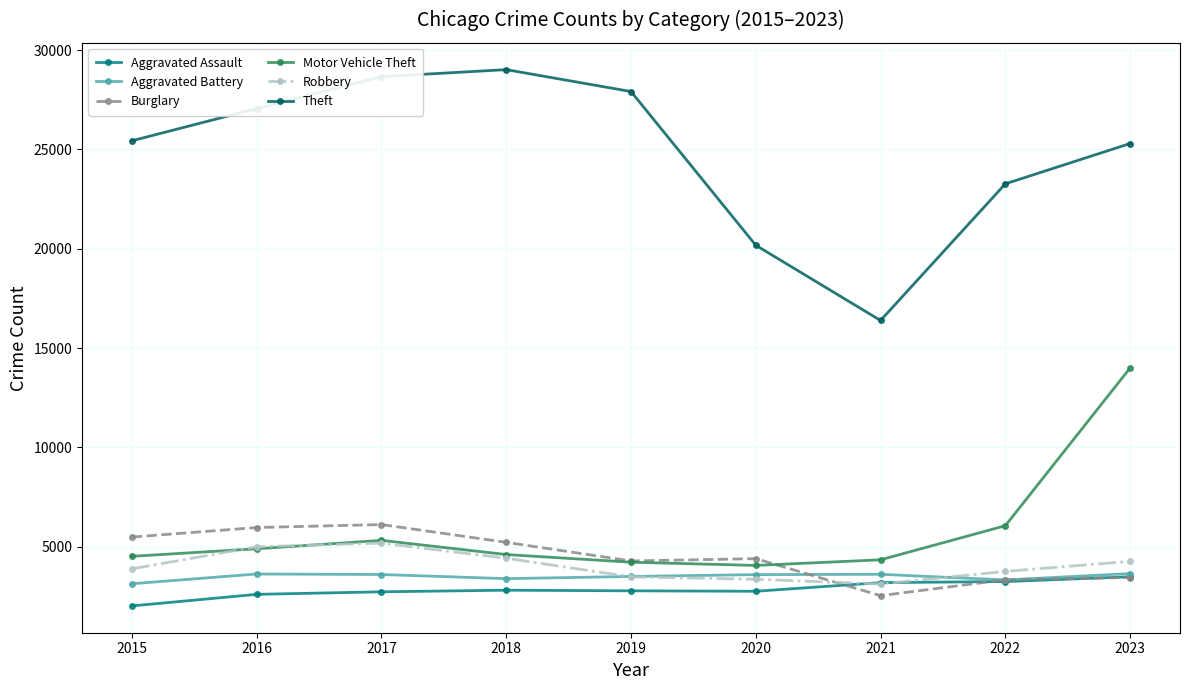

True or false: Theft has more than 0 interior local peaks.

True